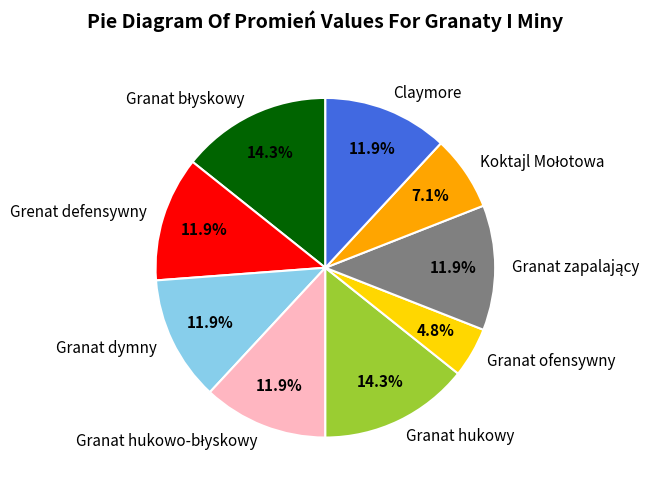

What is the smallest slice in the pie chart?

Granat ofensywny